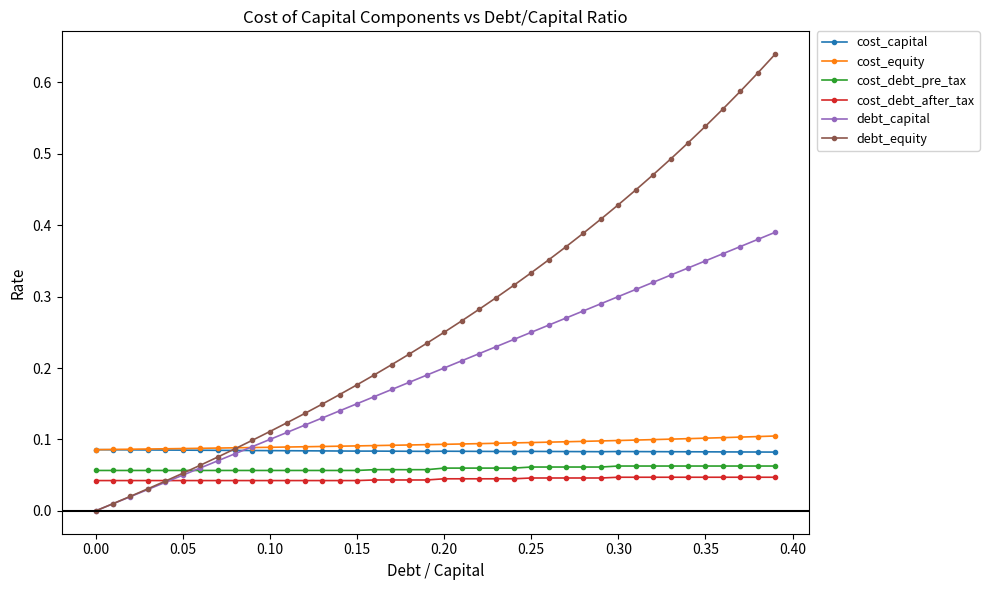

Which series has the widest spread of values?

debt_equity